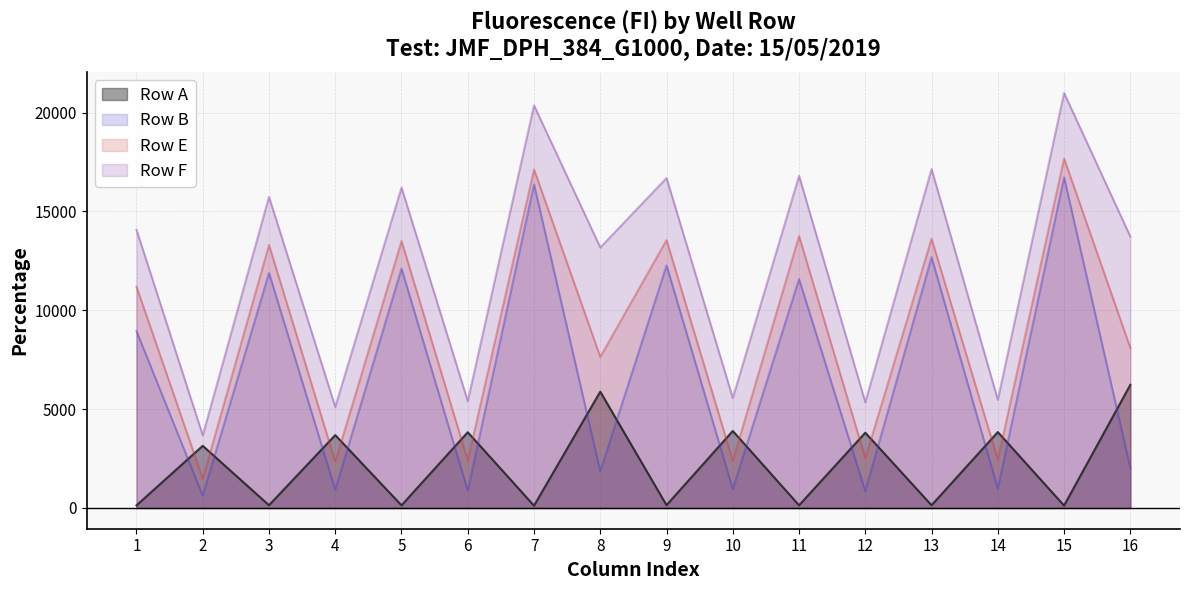

The value of Row B at 14 is 974. True or false?

True